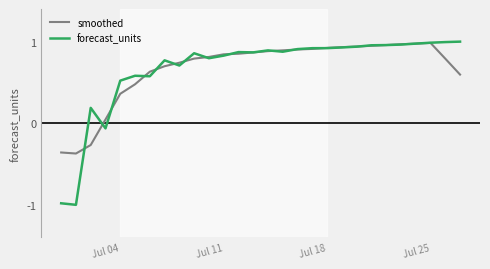

Which series has the largest range (max minus min)?

forecast_units